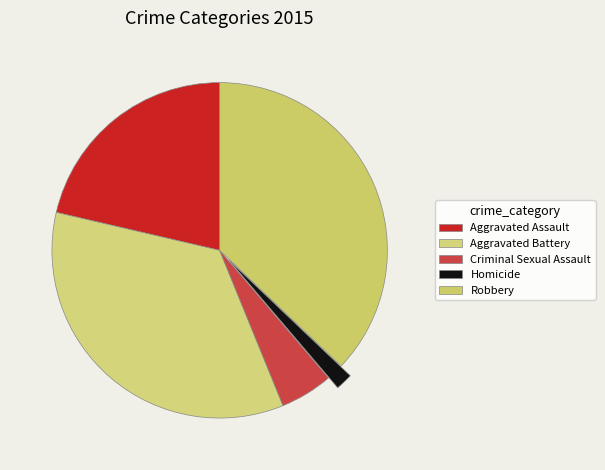

How many segments does this pie chart have?

5